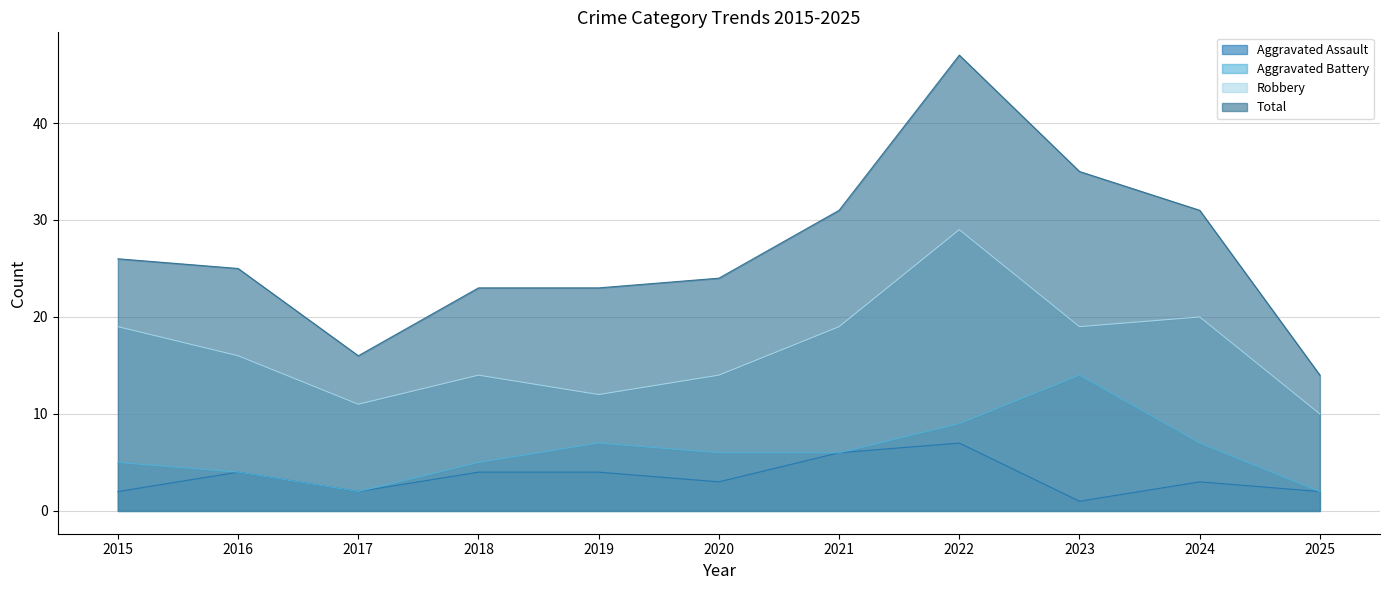

Rank the series at 2016 from highest to lowest value.

Total, Robbery, Aggravated Assault, Aggravated Battery